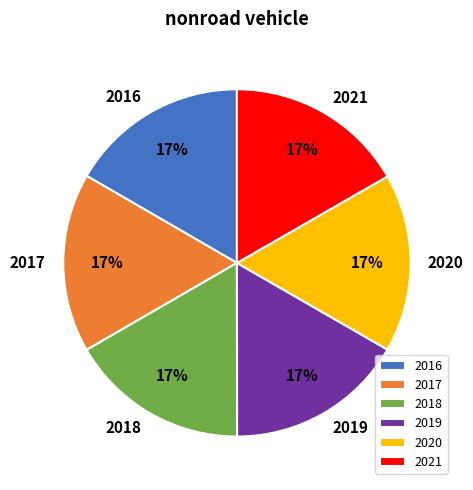

How many segments does this pie chart have?

6